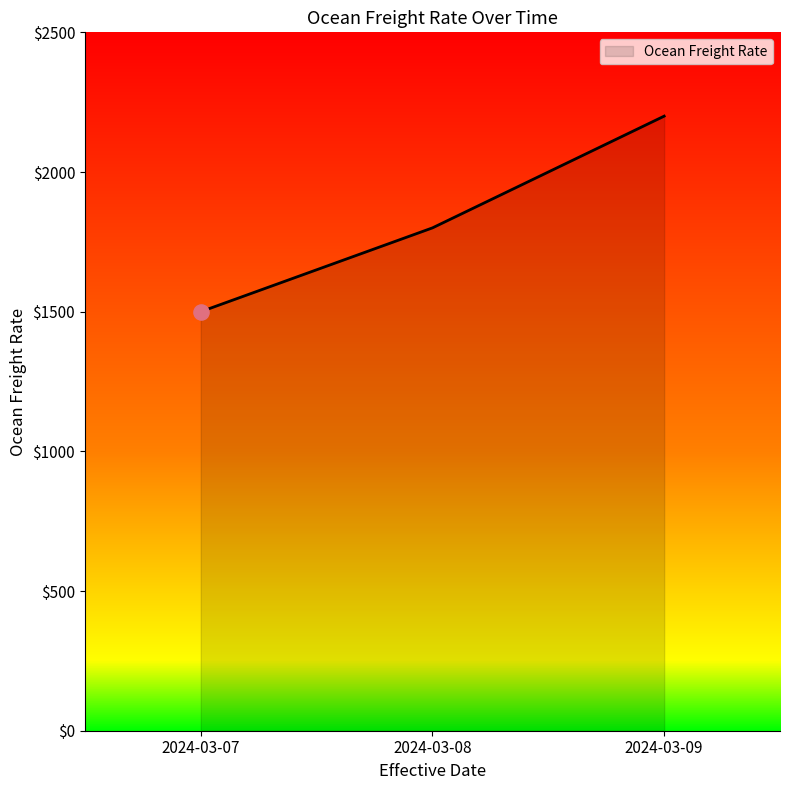

What is the change in value from 2024-03-08 to 2024-03-09?

+400